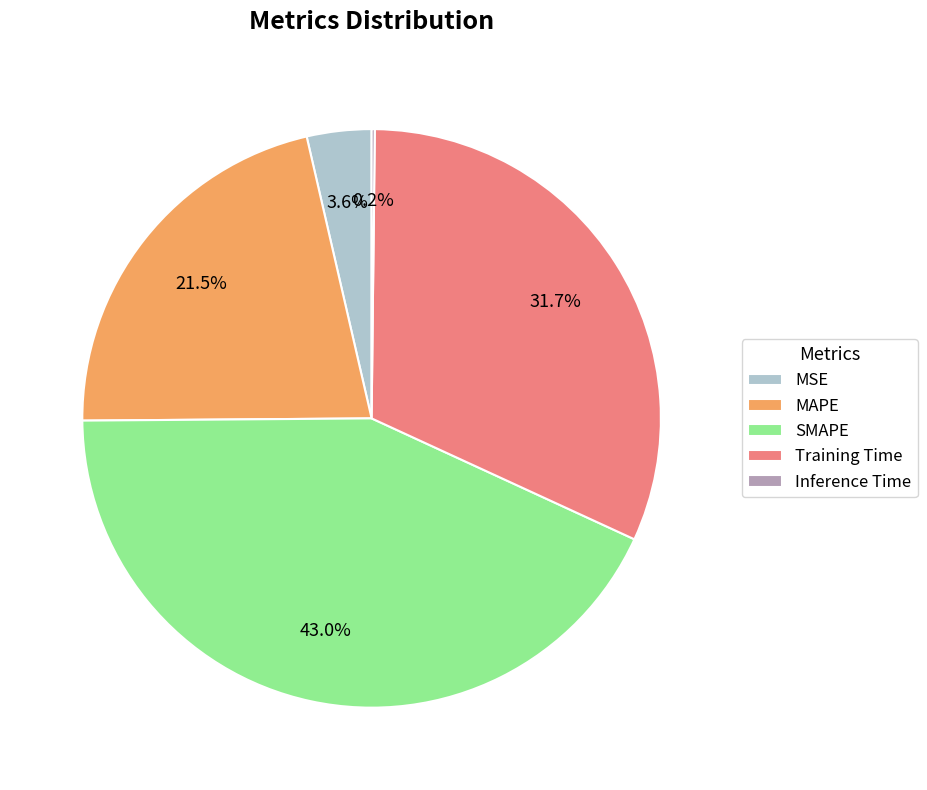

Which category has the biggest portion of the pie?

SMAPE